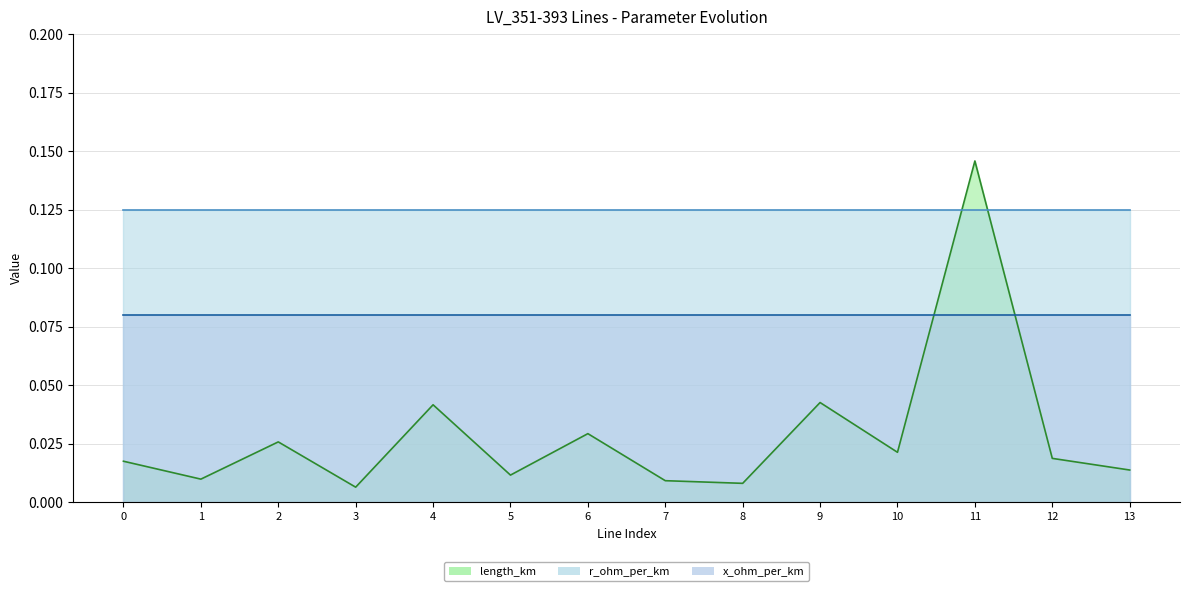

What value does the x_ohm_per_km series have at 3?

0.1